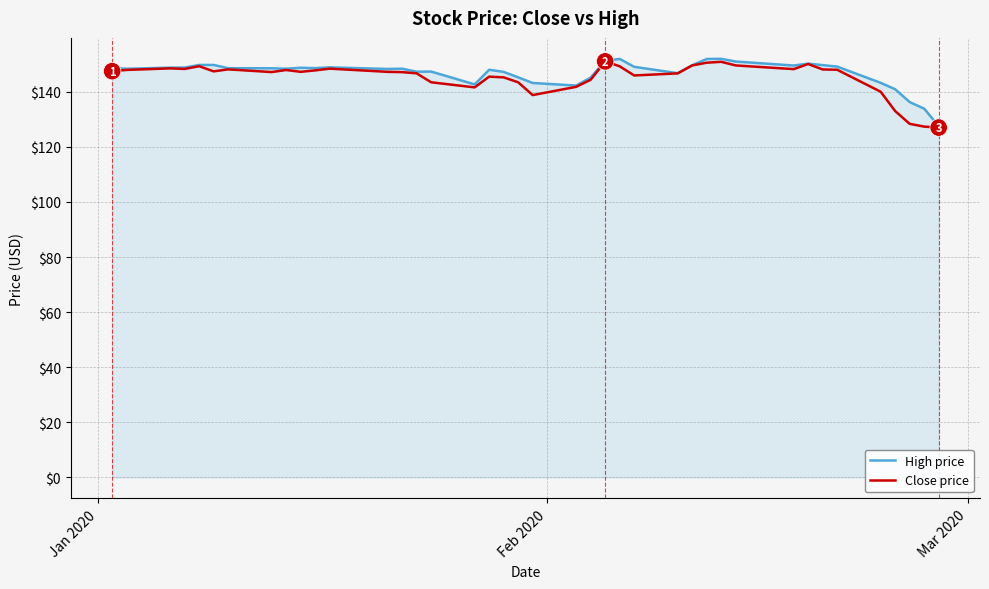

What is the minimum value shown in the chart?

127.0